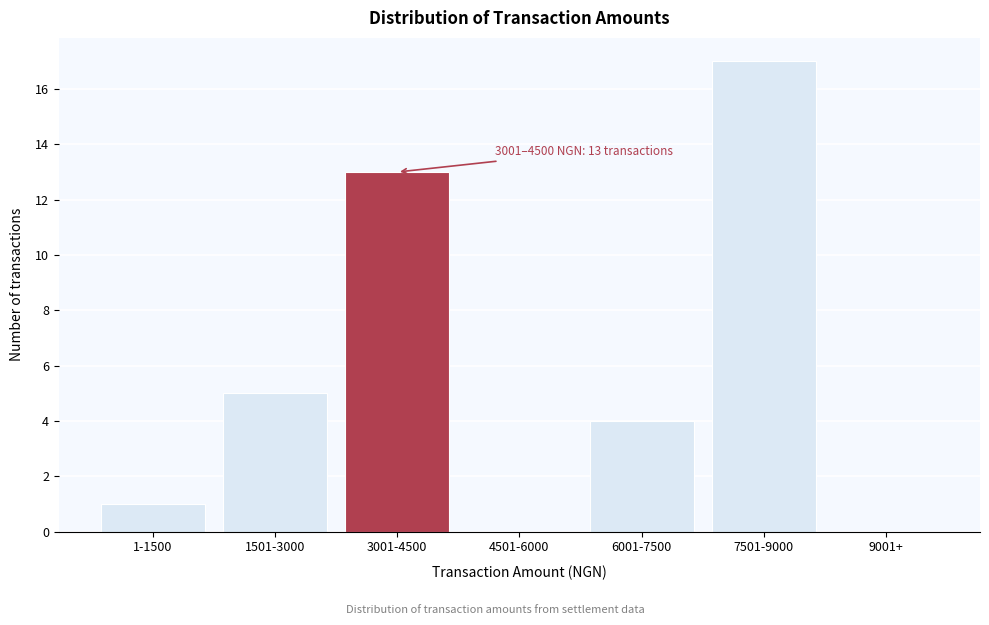

Reading left to right, transcribe all the data shown in this chart.

1-1500=1	1501-3000=5	3001-4500=13	4501-6000=0	6001-7500=4	7501-9000=17	9001+=0